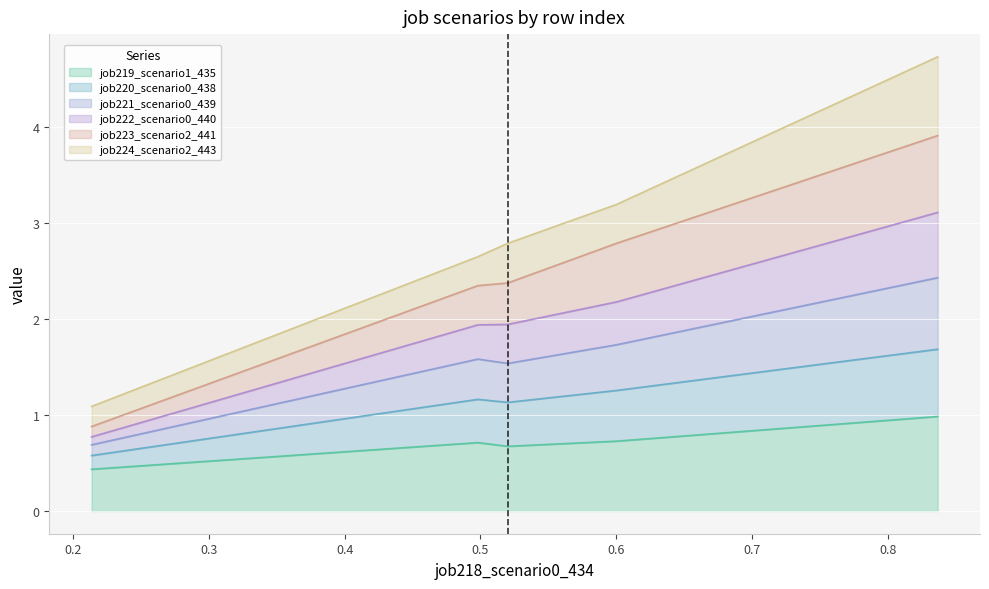

Count the number of categories in the chart.

5